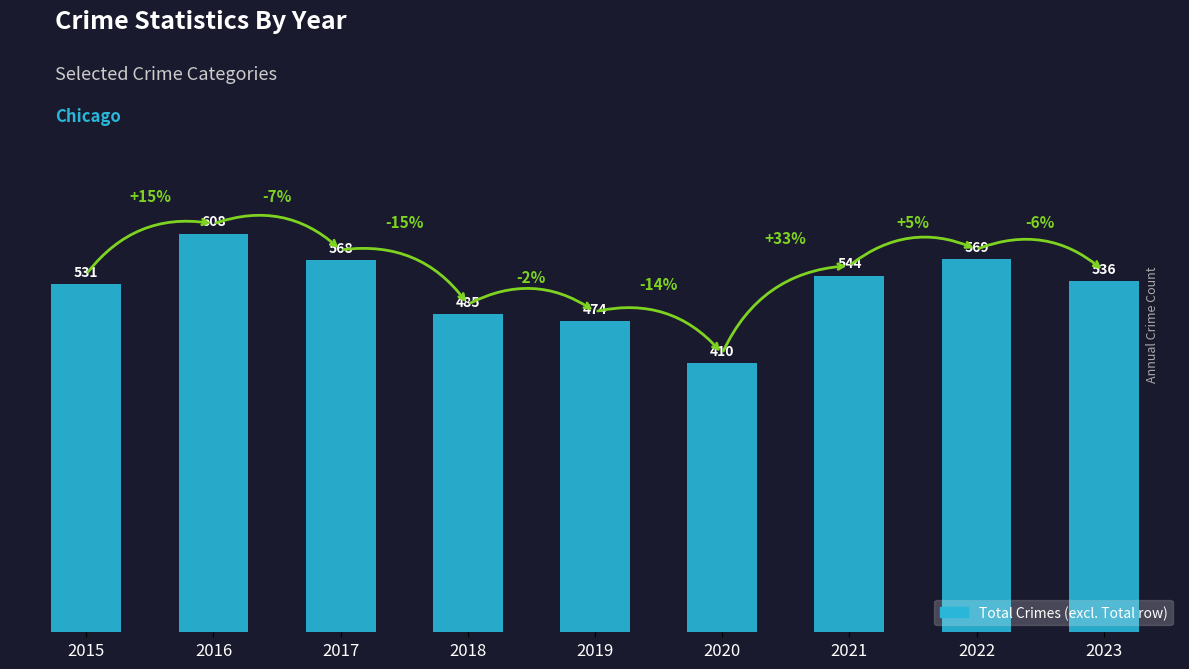

True or false: the data shows 410 at 2020.

True